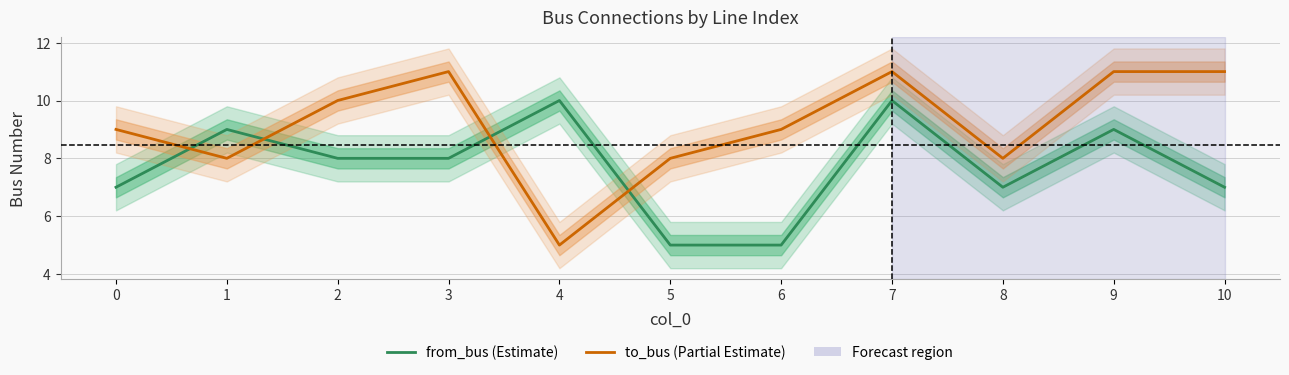

What is the difference between the to_bus values at 1 and 7?

3